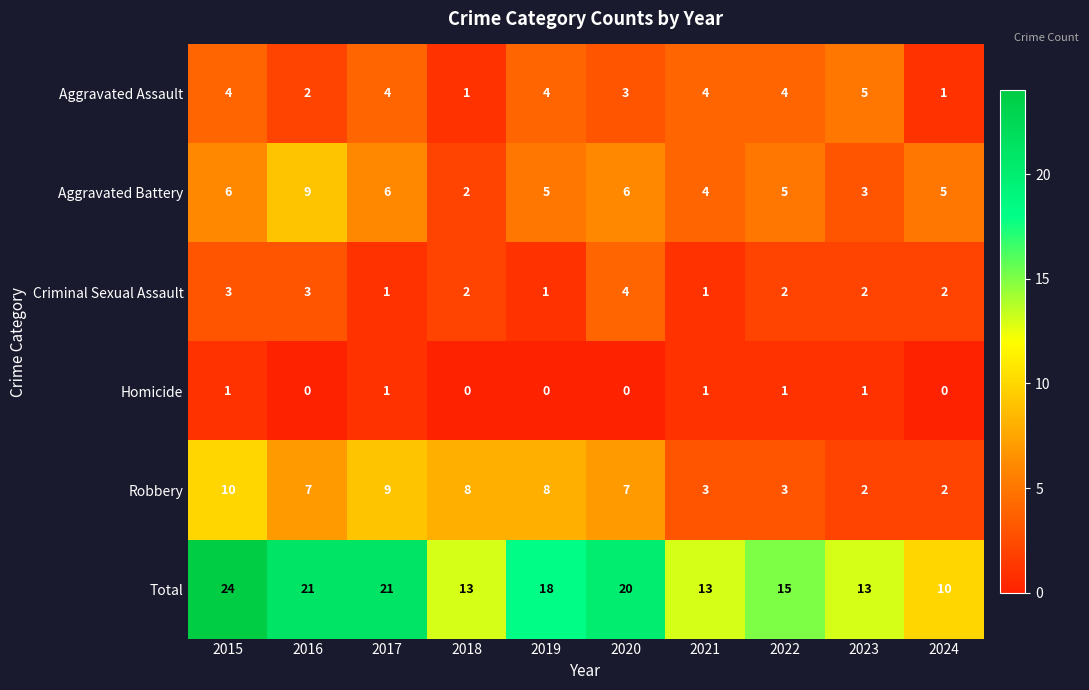

Which label corresponds to the largest value in the chart?

2015